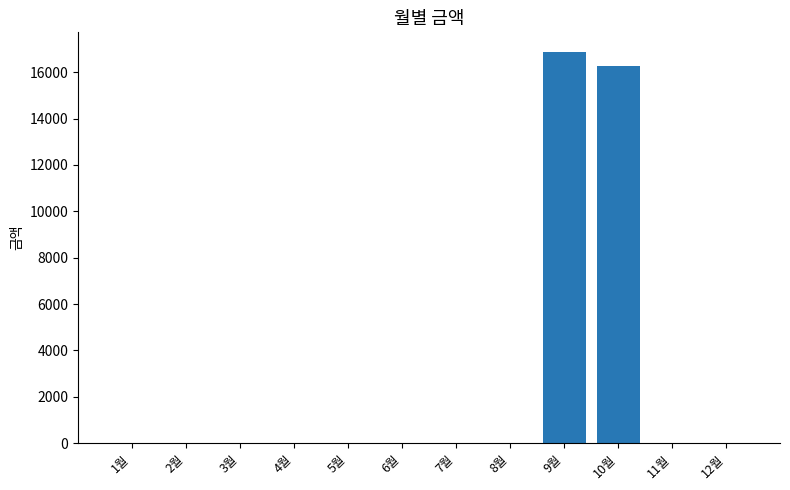

Is it true that the value at 12월 is 0?

True